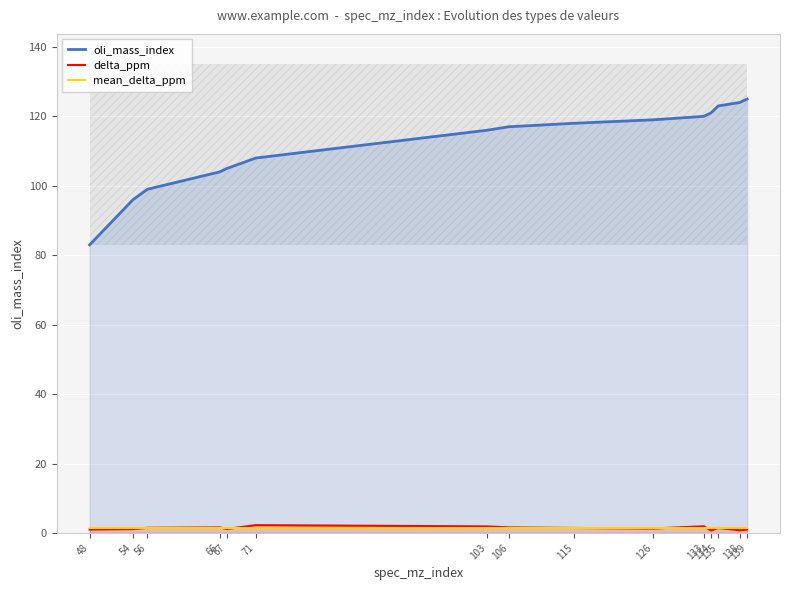

What are all the series names shown in the legend?

oli_mass_index, delta_ppm, mean_delta_ppm